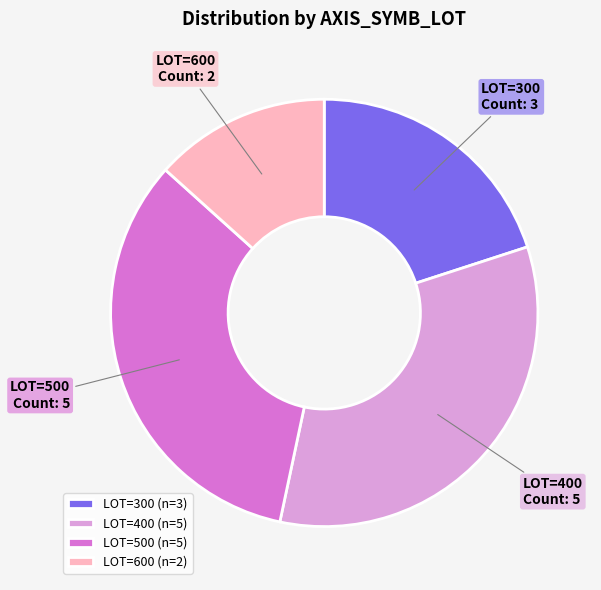

What is the smallest slice in the pie chart?

LOT=600 (n=2)